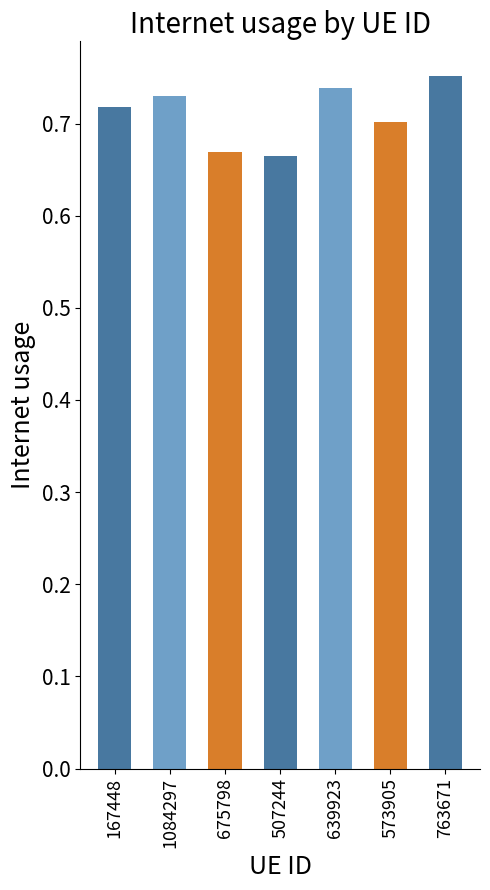

What is the difference between the maximum and minimum values?

0.1